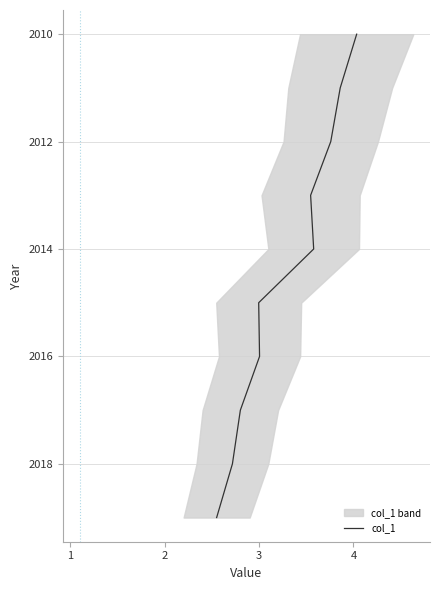

True or false: there are more than 0 points higher than both neighbors.

False